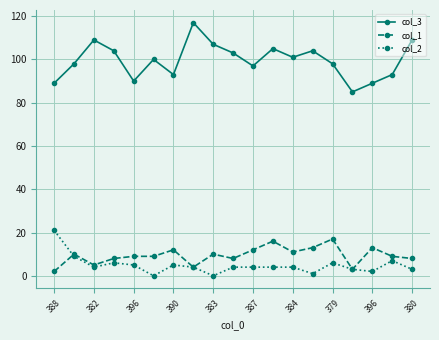

How many values in the col_3 series are below 100?

9